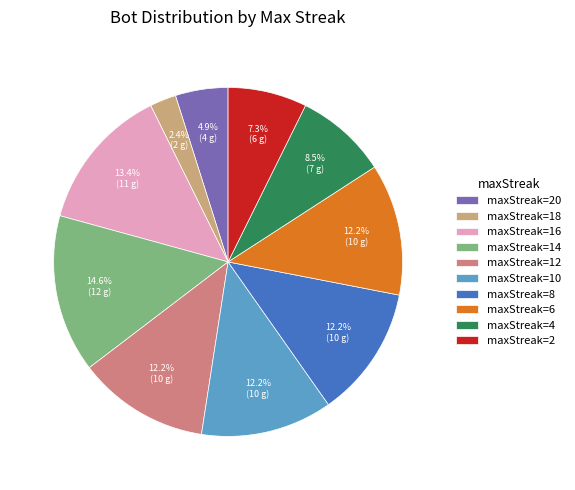

What portion of the pie excludes maxStreak=20?

95.1%